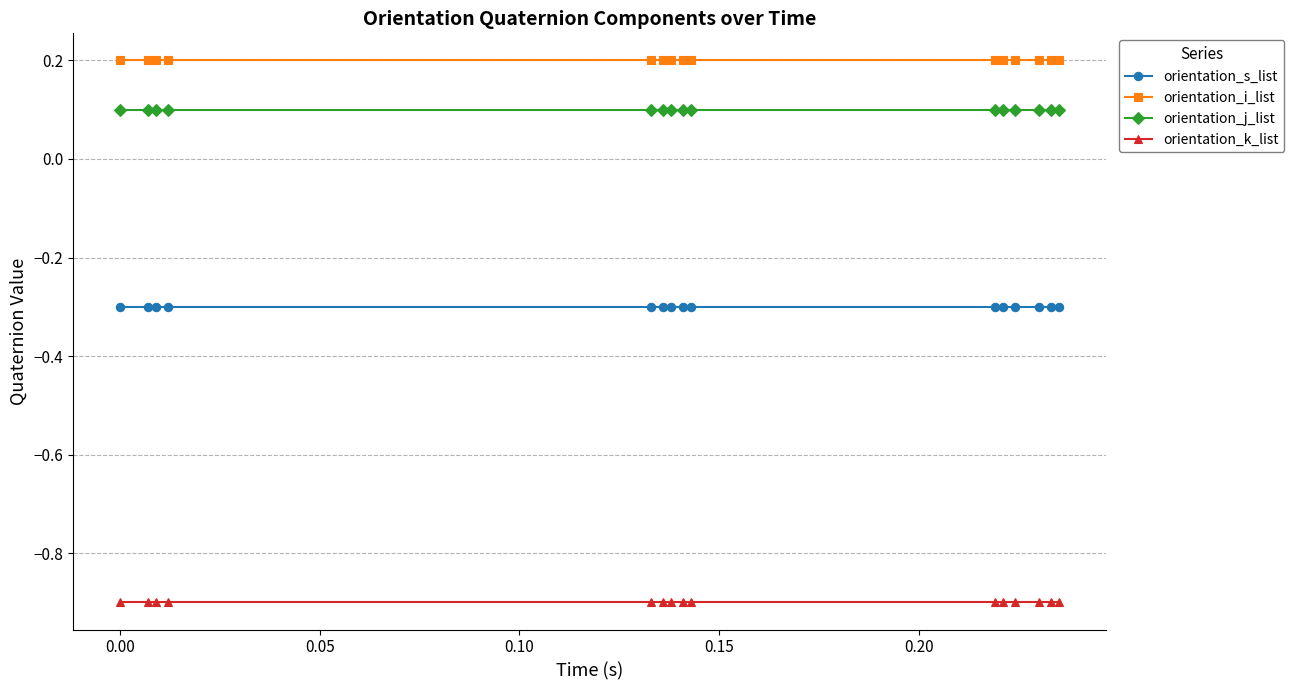

Which series has the largest total across all categories?

orientation_i_list